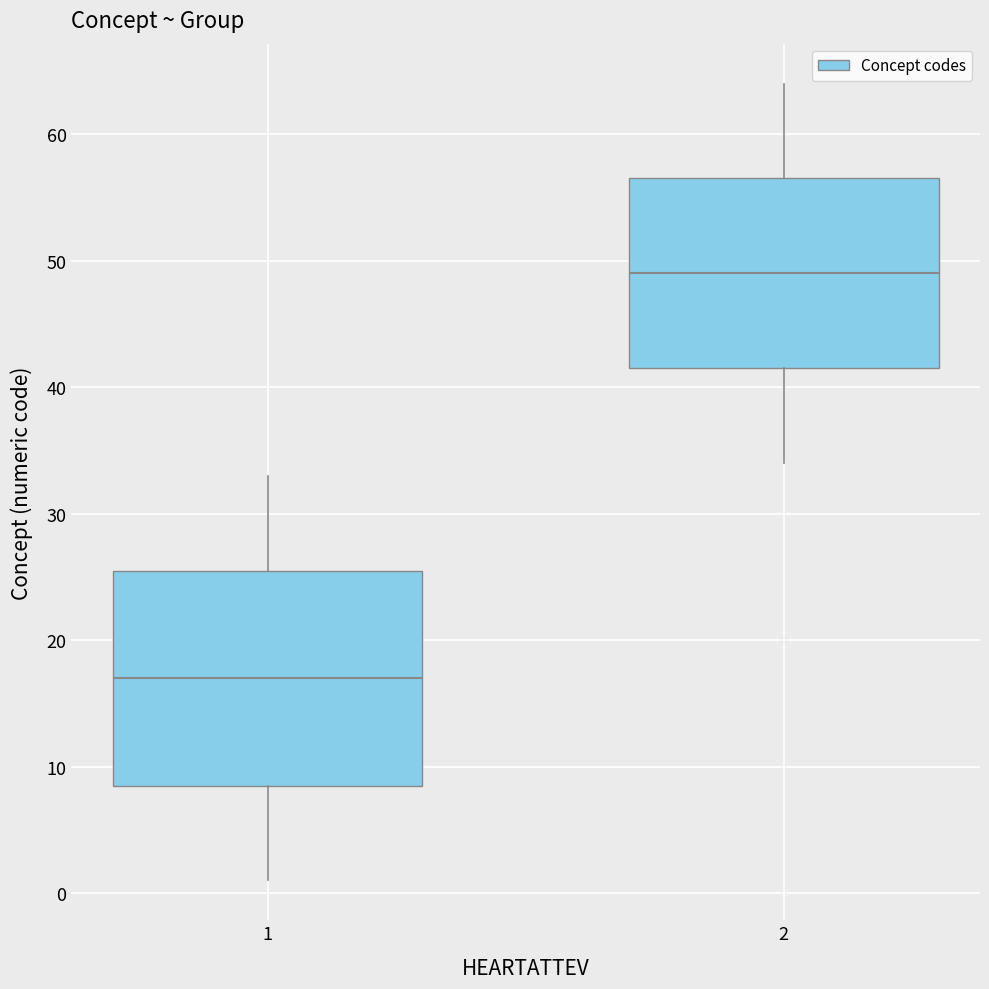

Reading left to right, transcribe this box plot: for each box, give where its median line is, the range the box spans, and where its two whiskers end, as read against the y-axis. The values are not printed on the chart, so give them approximately, as read against the axis.

1: median 17, box 9 to 26, whiskers 1 to 33
2: median 49, box 42 to 57, whiskers 34 to 64